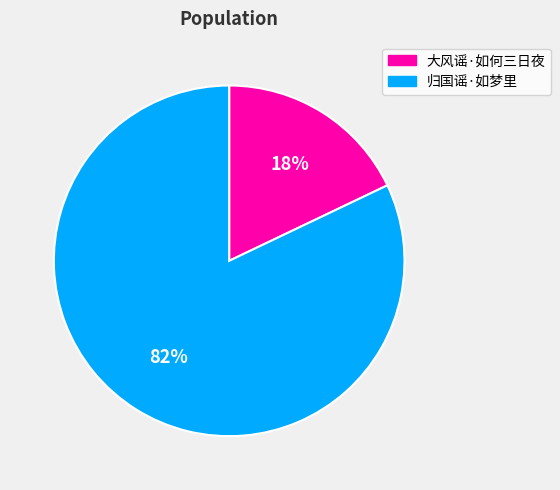

How many slices are in this pie chart?

2